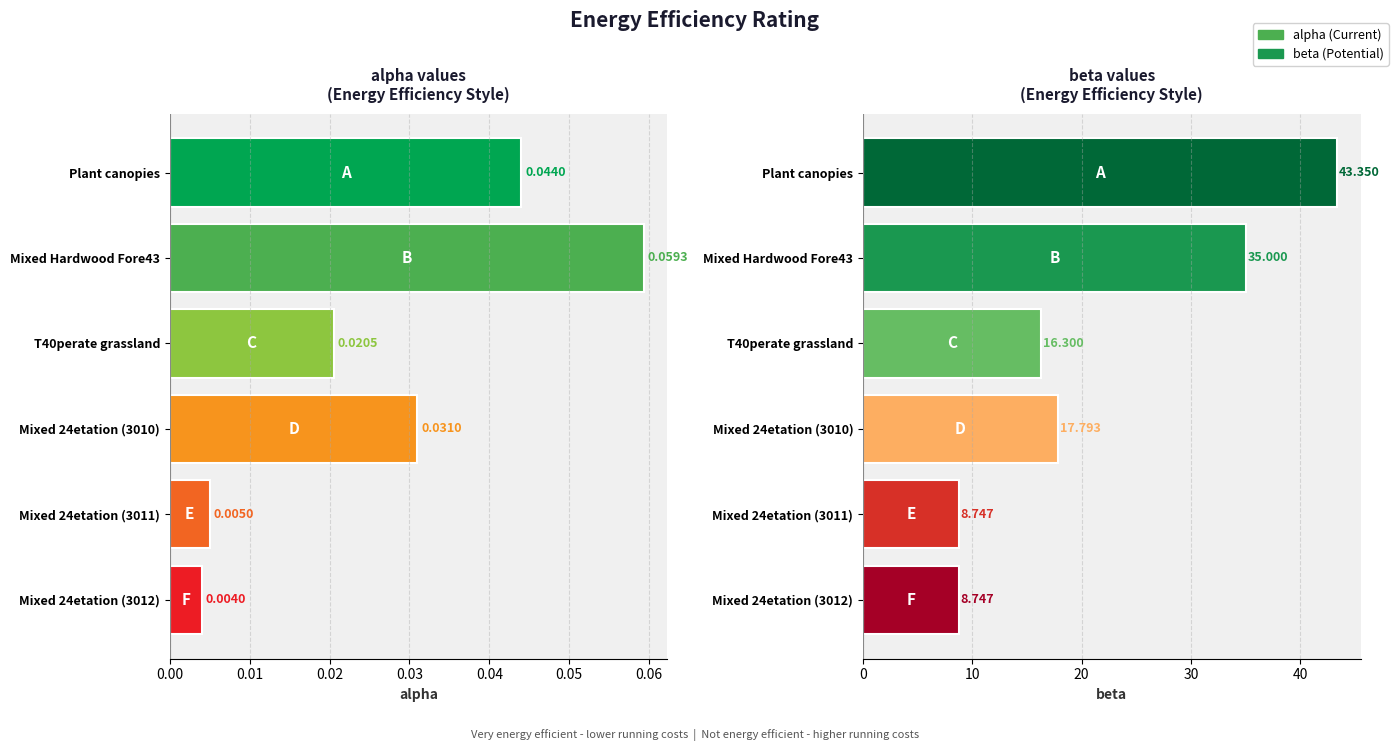

What is the average value of the beta series?

21.7